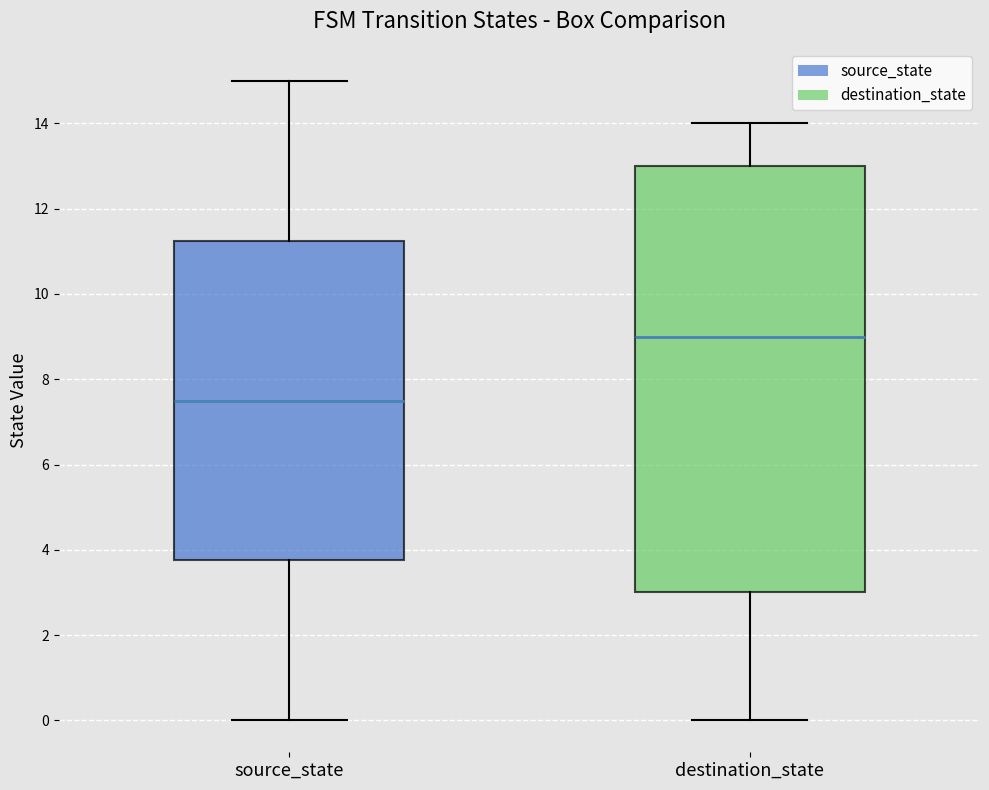

Which box is the tallest, from its lower edge to its upper edge?

destination_state